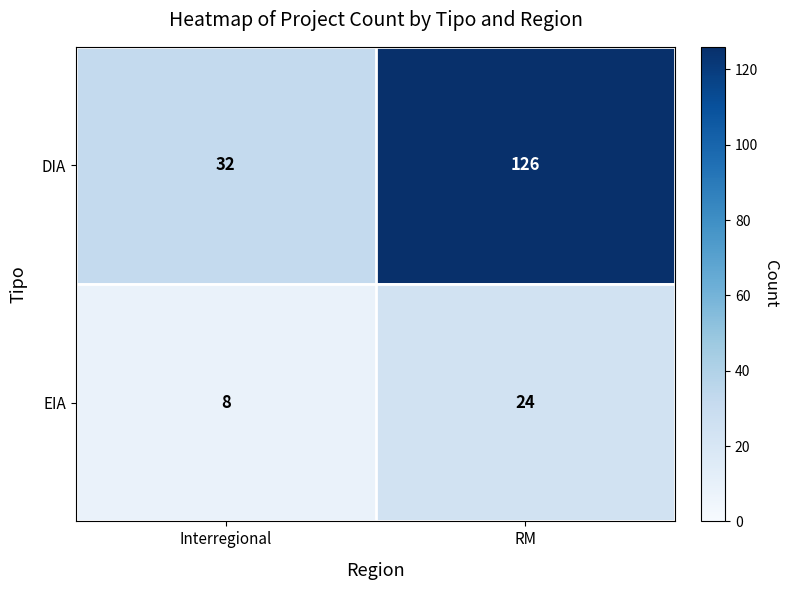

Is it true that DIA equals 32 at Interregional?

True